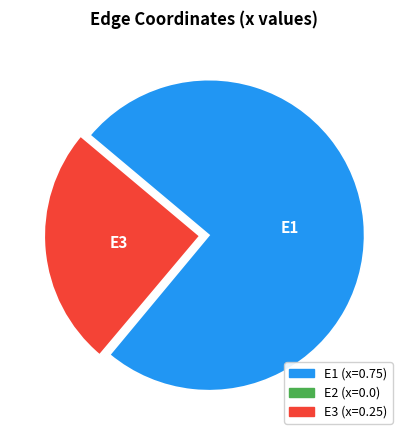

Is there a majority slice in this chart?

Yes